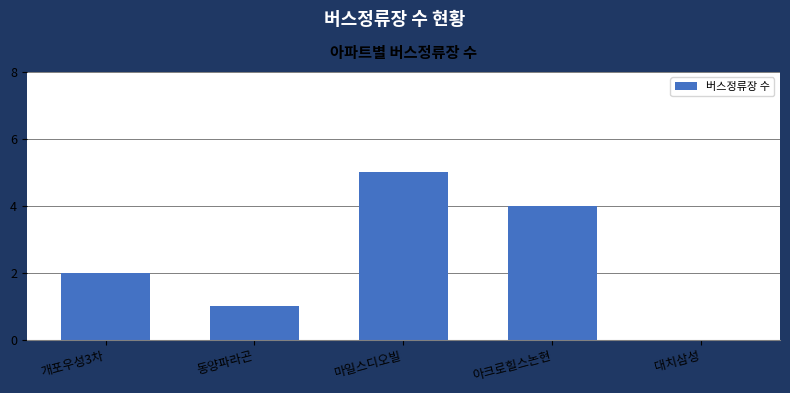

Count the number of data series in this chart.

1